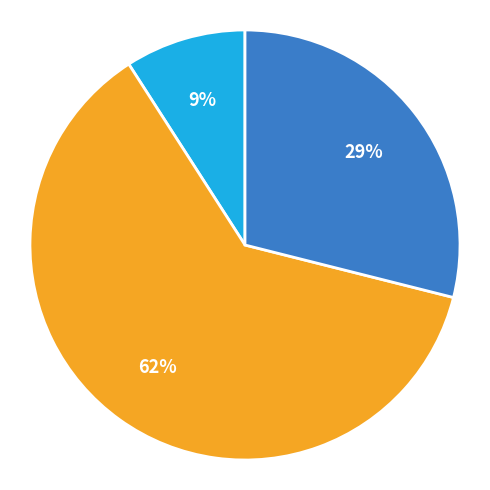

To the nearest percent, what is the average slice percentage?

33%